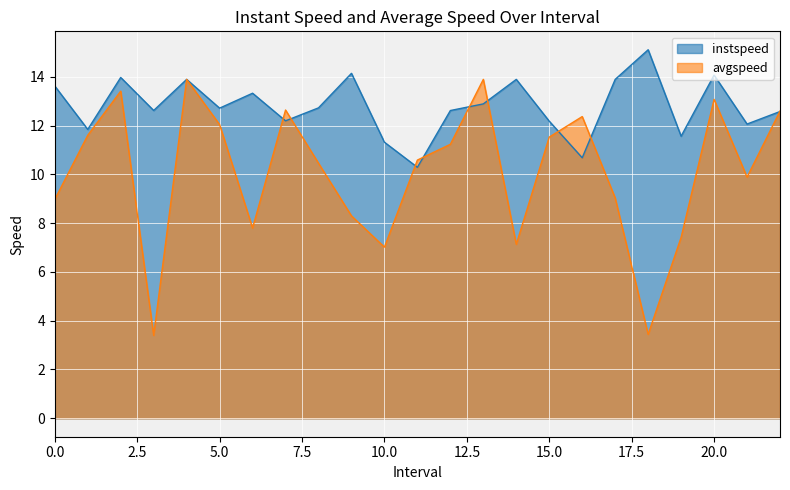

Rank the series by their average value, from highest to lowest.

instspeed, avgspeed